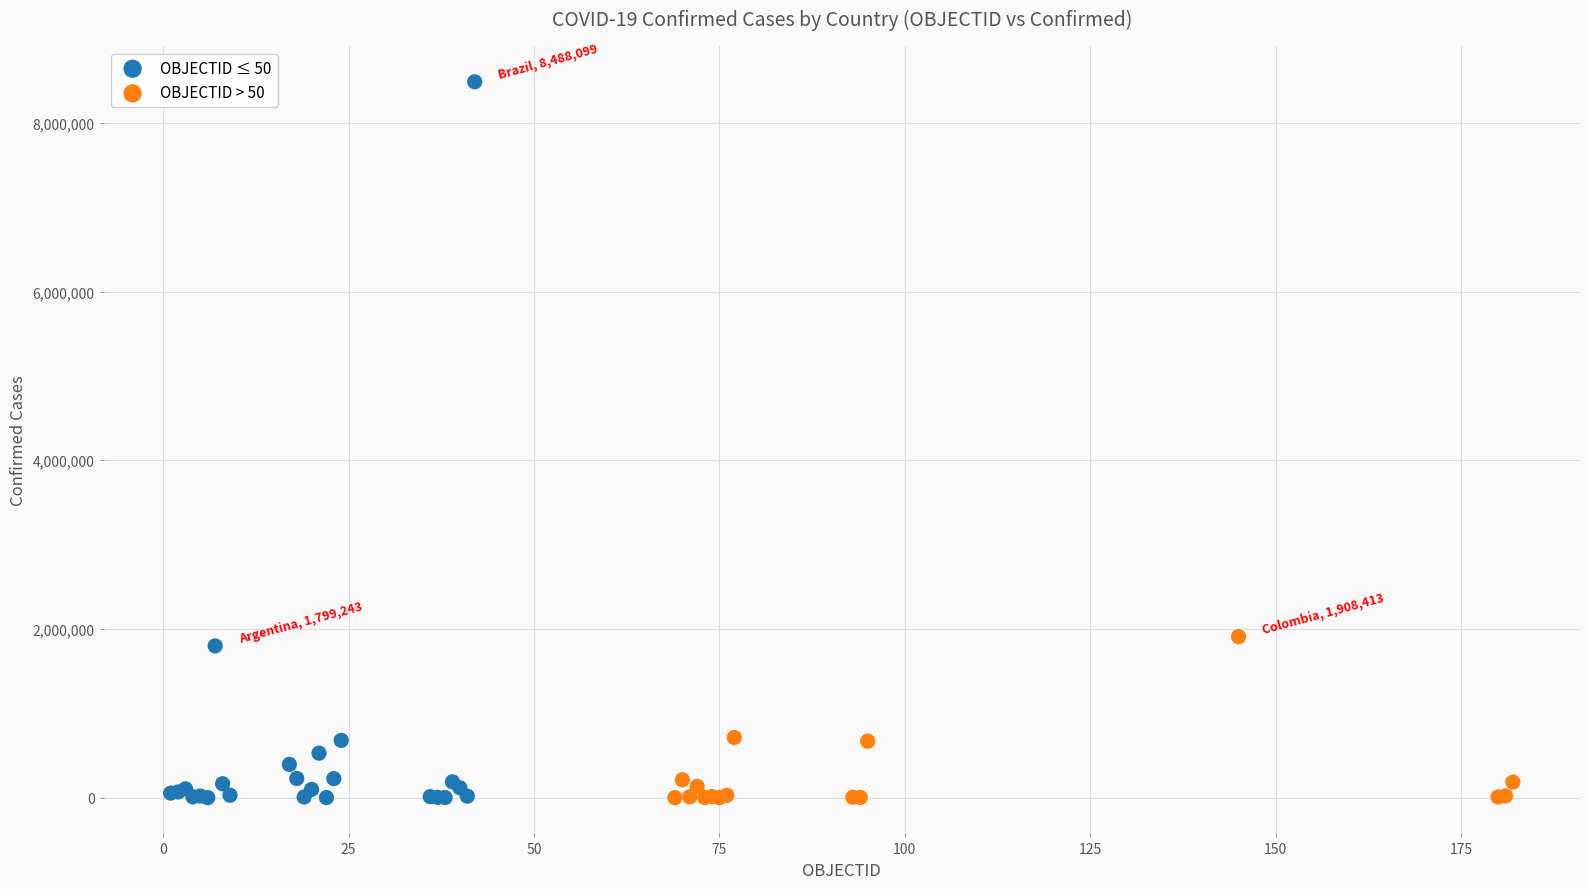

Which series has the largest Y range (max minus min)?

OBJECTID ≤ 50